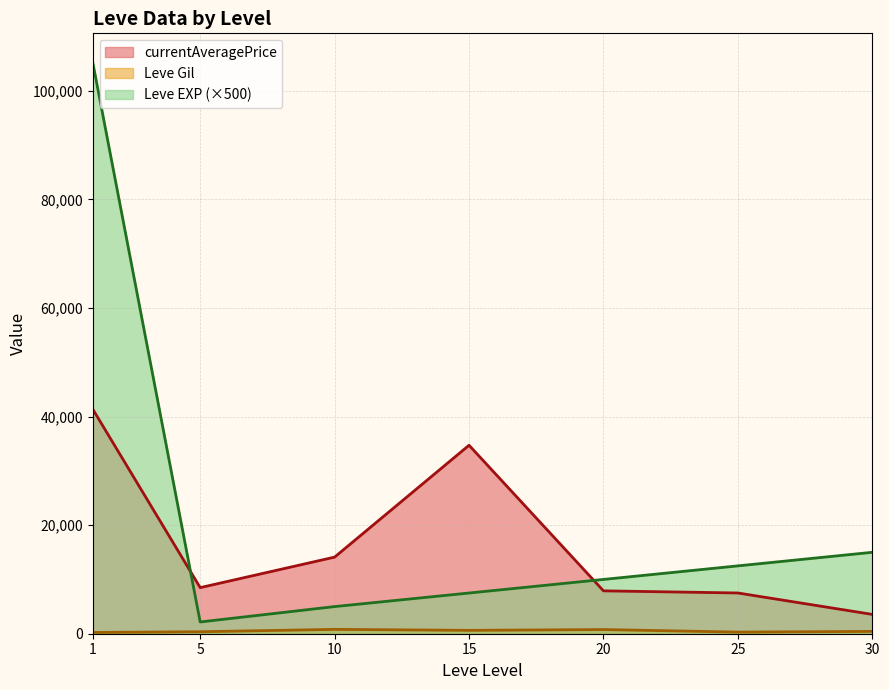

How many lines are shown in the chart?

3